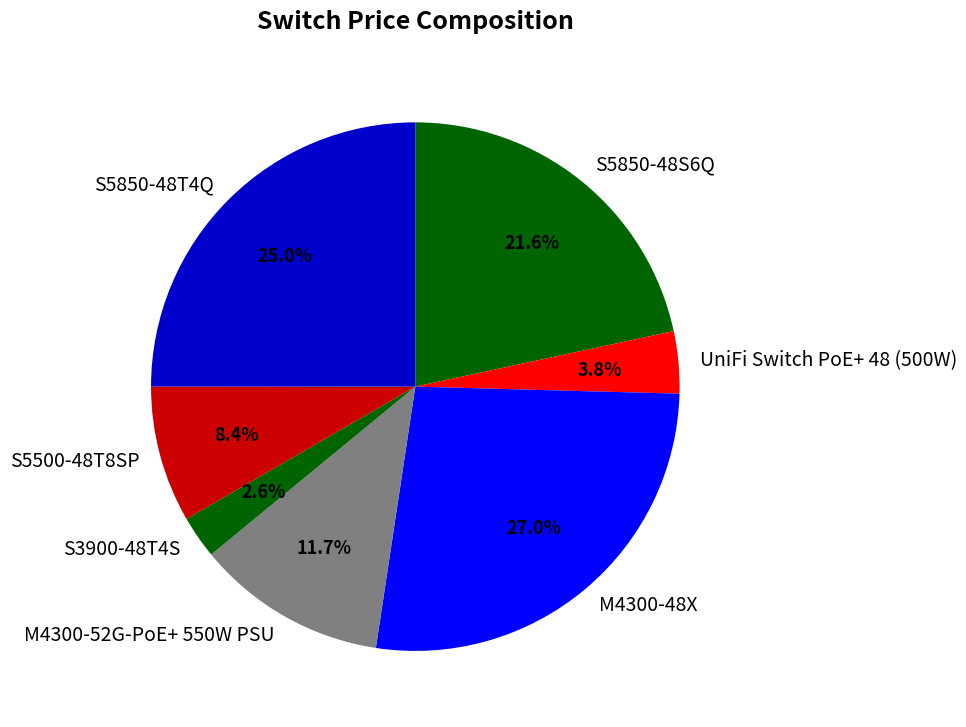

Is it true that UniFi Switch PoE+ 48 (500W) is 4% of the pie?

True